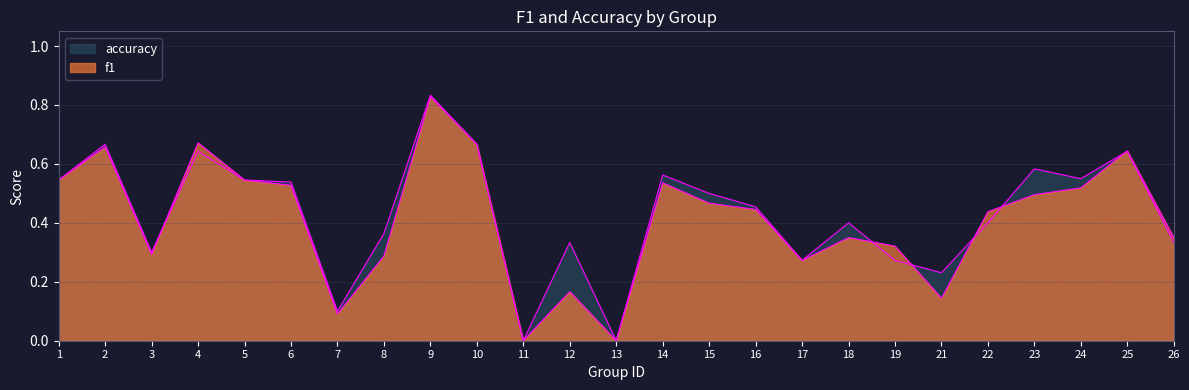

How many series are shown in this chart?

2